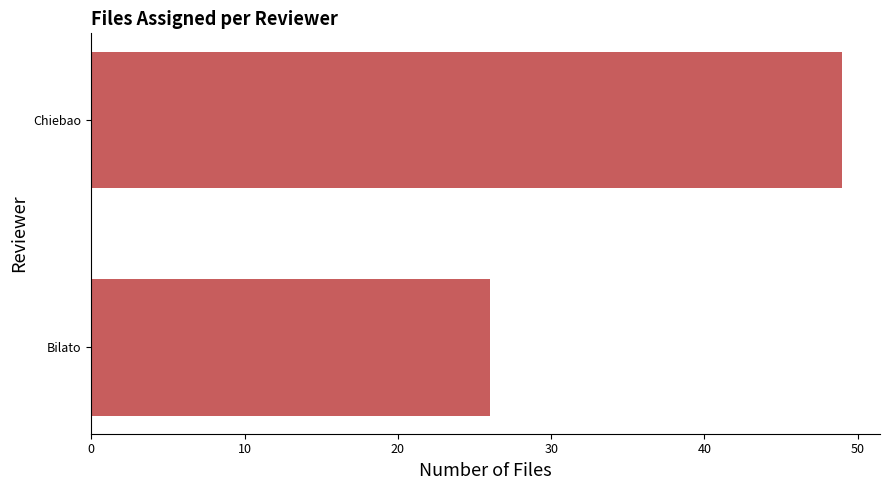

Reading bottom to top, what are all the values shown in this chart?

Bilato=26	Chiebao=49